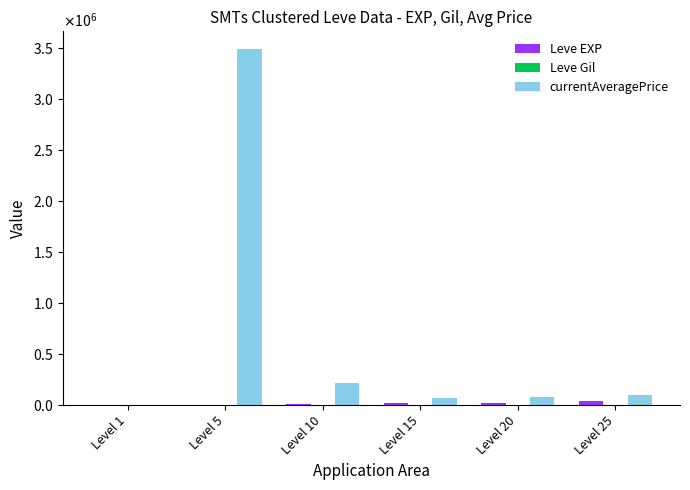

Does the chart contain stacked bars?

No